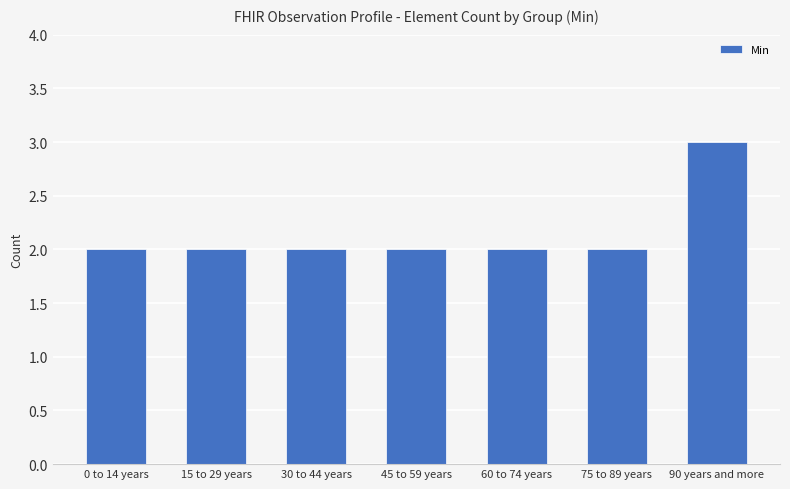

Reading right to left, list all the values displayed in this chart.

3	2	2	2	2	2	2